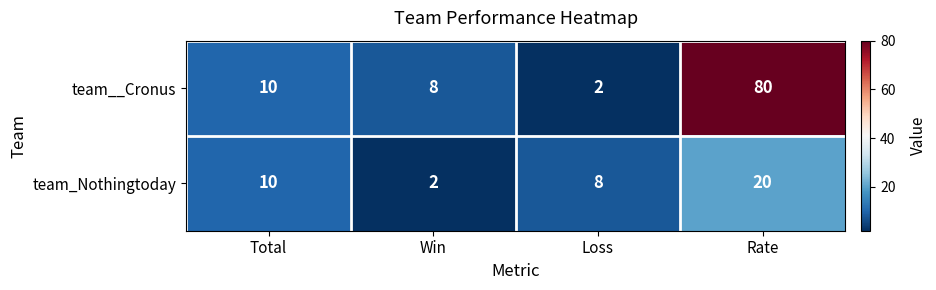

At how many categories does at least one series exceed 17?

1